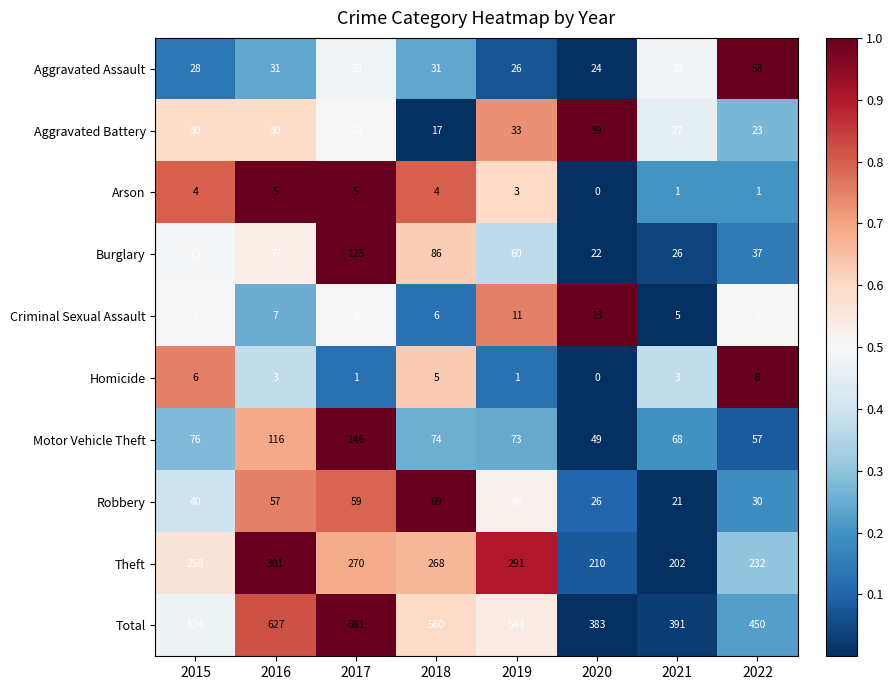

List the series in order of their peak value, lowest first.

Arson, Homicide, Criminal Sexual Assault, Aggravated Battery, Aggravated Assault, Robbery, Burglary, Motor Vehicle Theft, Theft, Total